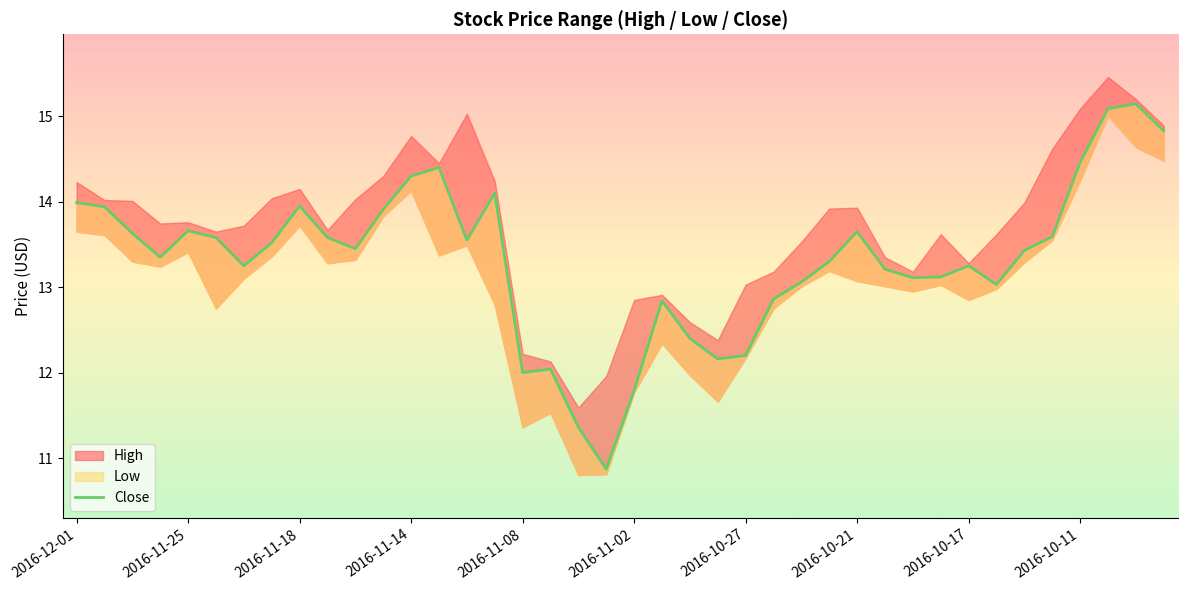

Read the value at 13.

14.4